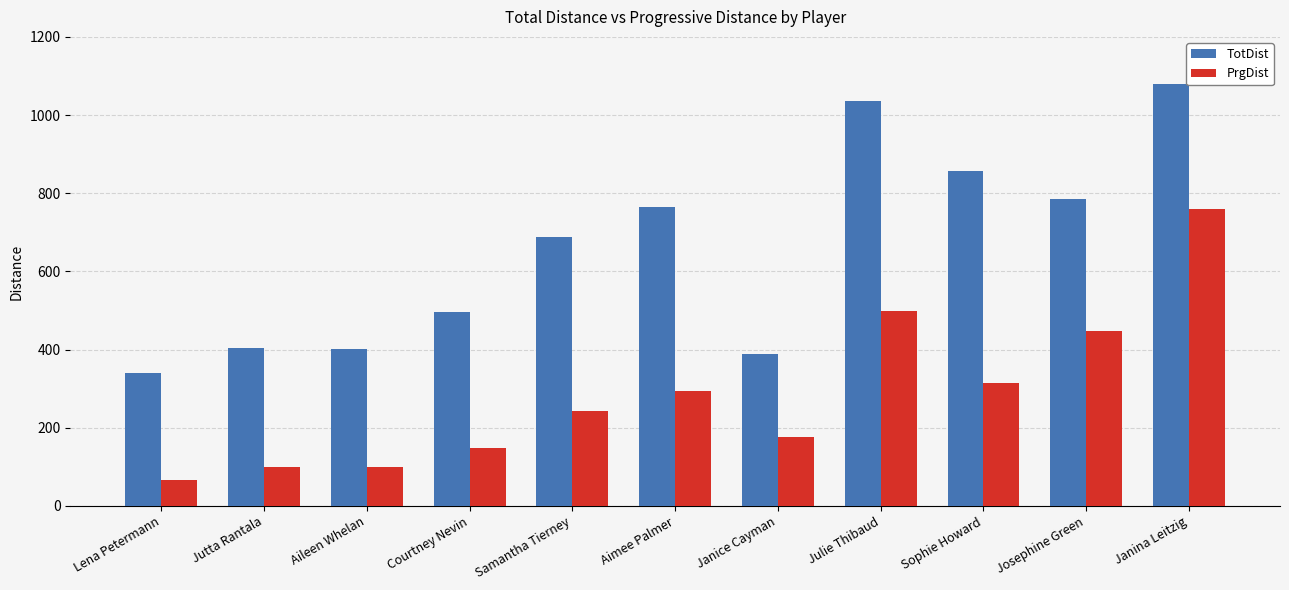

At which category is the sum across all series the highest?

Janina Leitzig